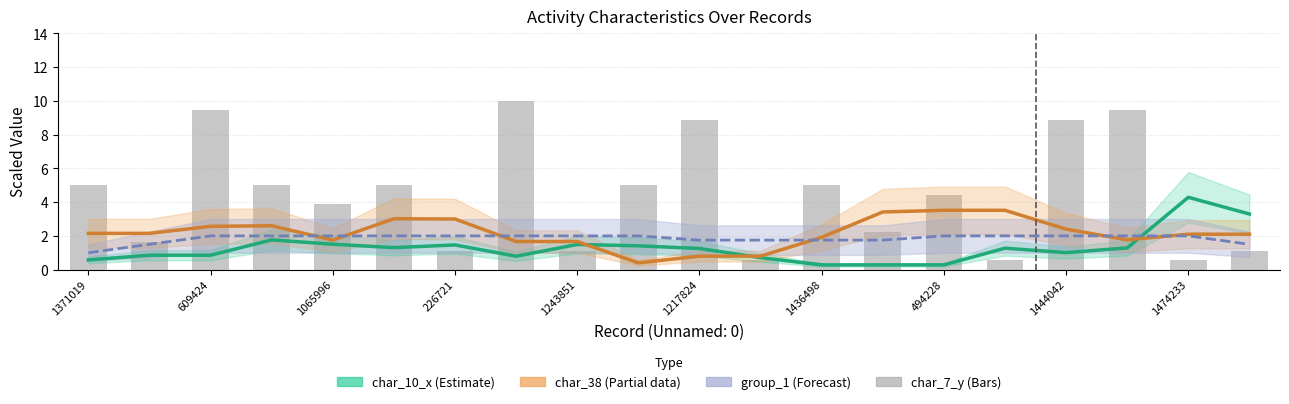

What is the approximate value of char_38 (Partial data) at 11?

0.8